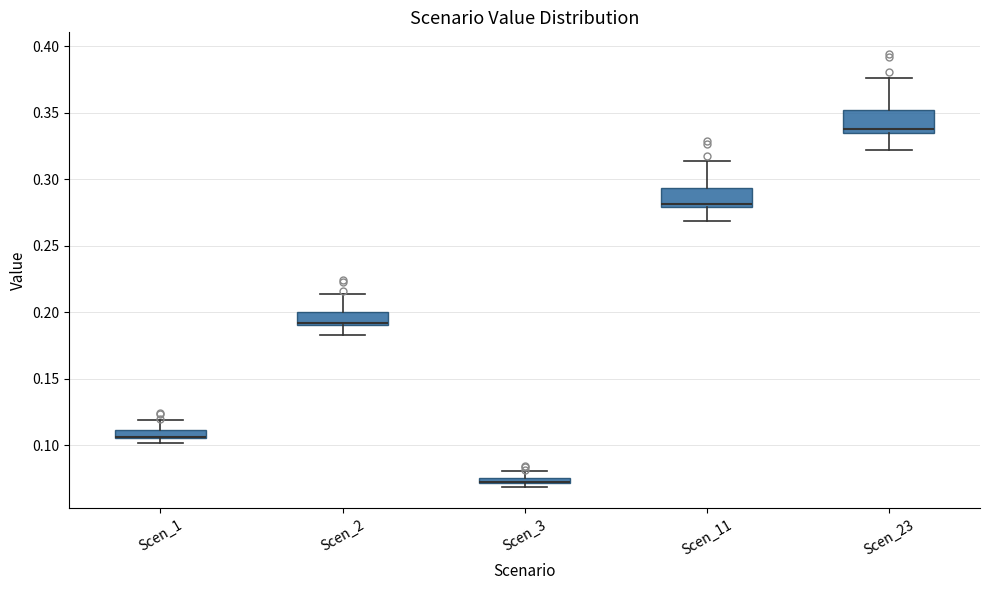

Where does the upper whisker of the box for Scen_11 end on the y-axis? The values are not printed on the chart, so give them approximately, as read against the axis.

0.315